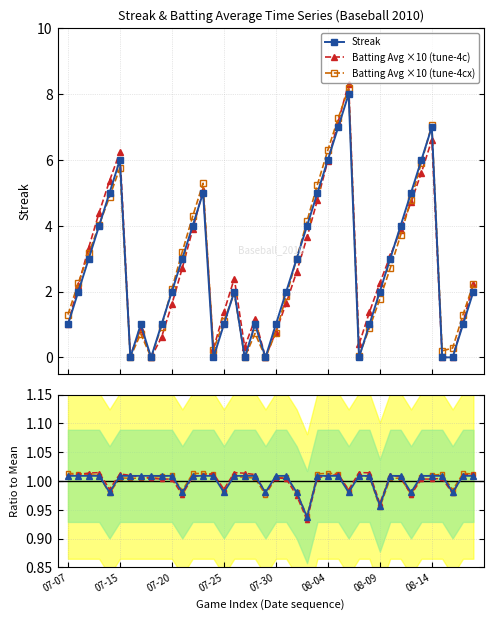

Which series changed the most between 8 and 12?

Batting Avg ×10 (tune-4cx)